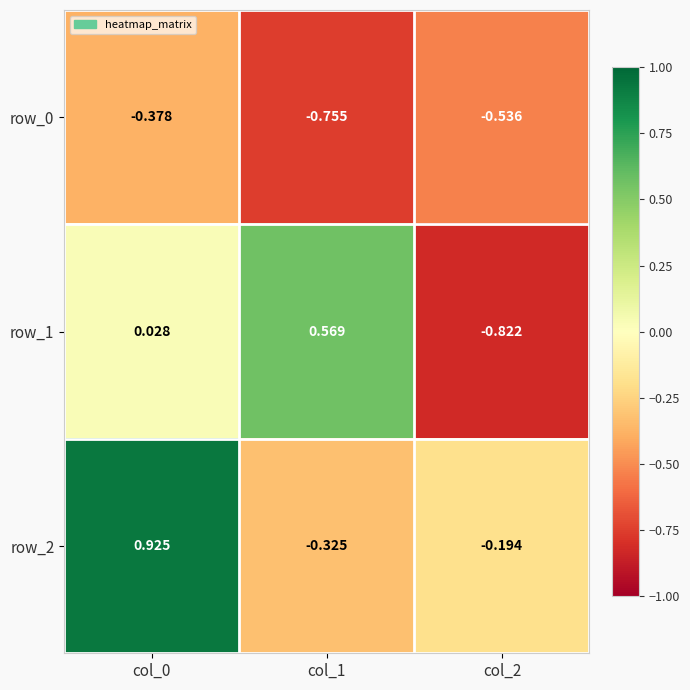

At which label does row_0 reach its peak?

col_0